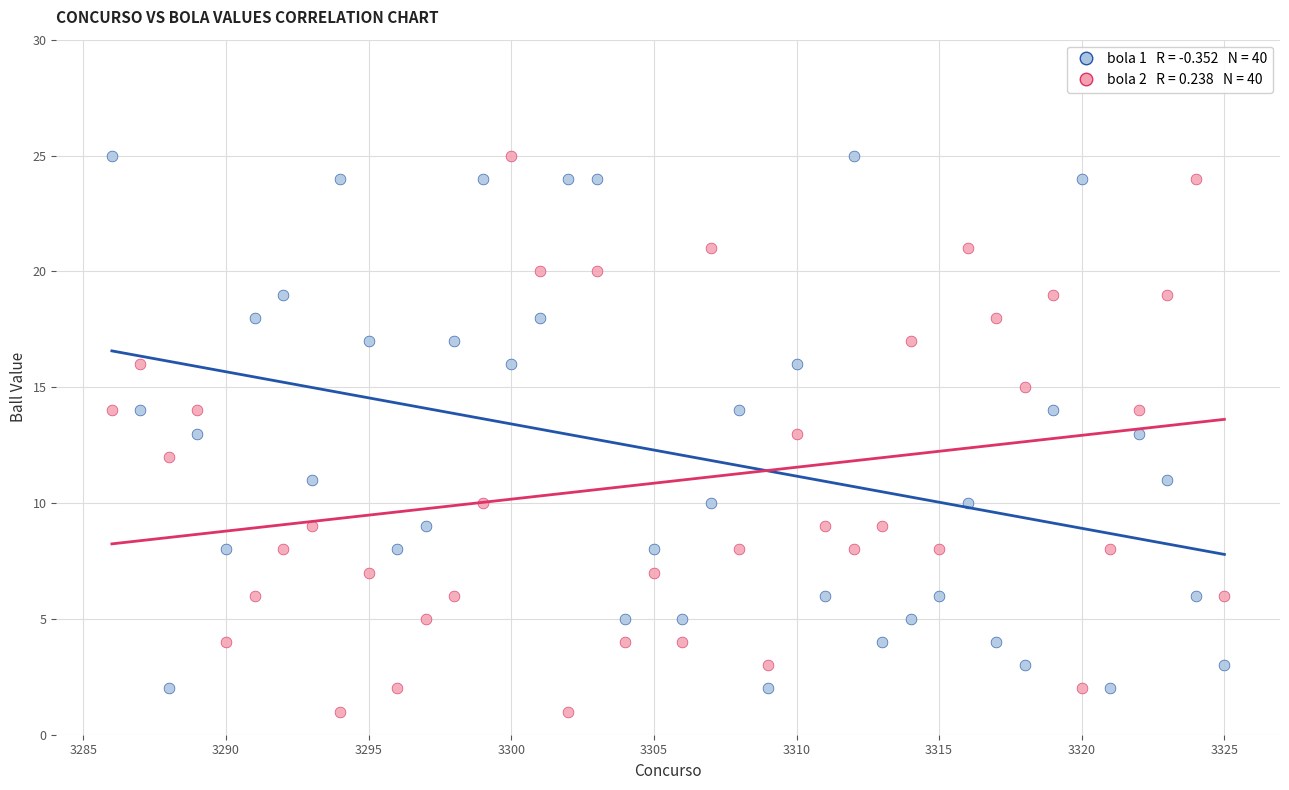

Across all data points, what is the range of X values (max minus min)?

39